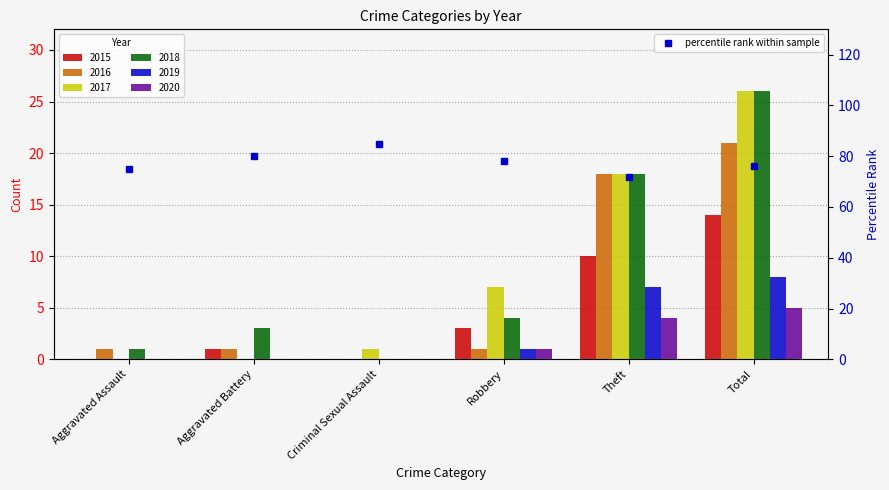

What is the label of the 2nd bar from the right?

Theft